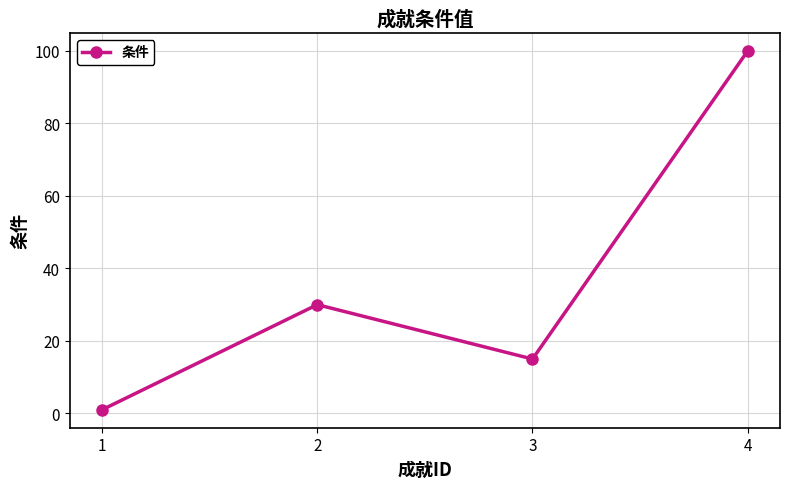

Where is the data nearest to the value 50?

2